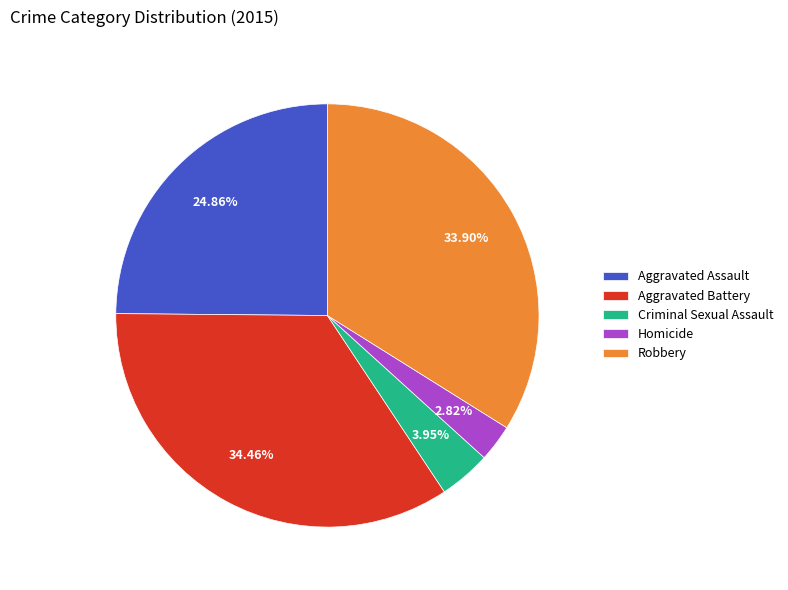

Is Aggravated Assault the majority of the pie?

No